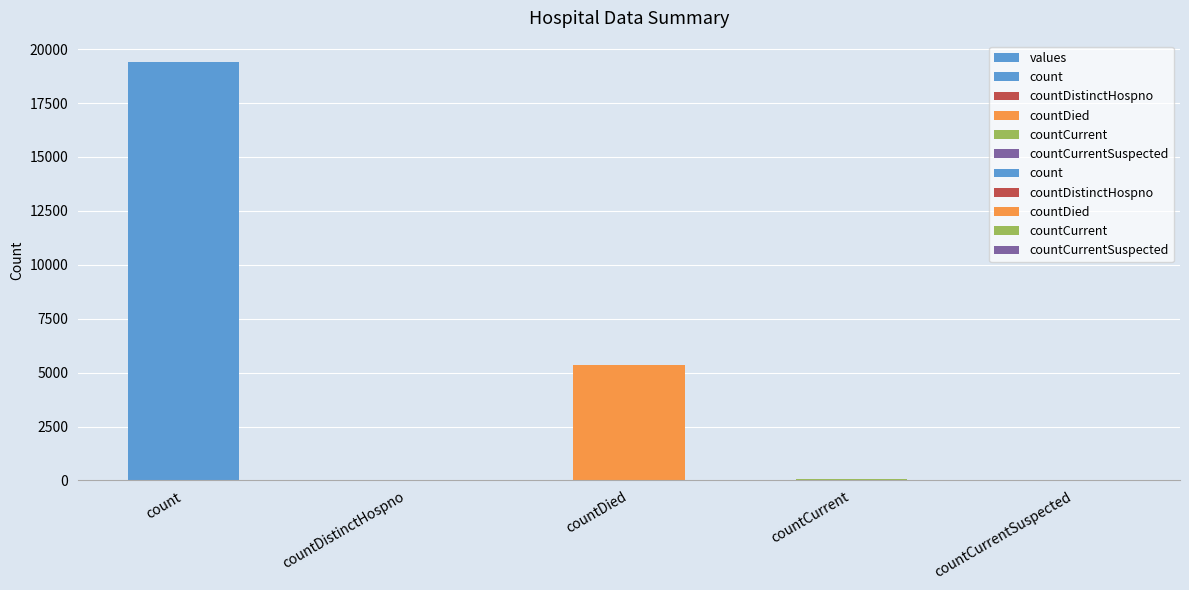

What is the difference between the values at countDied and countCurrentSuspected?

5357